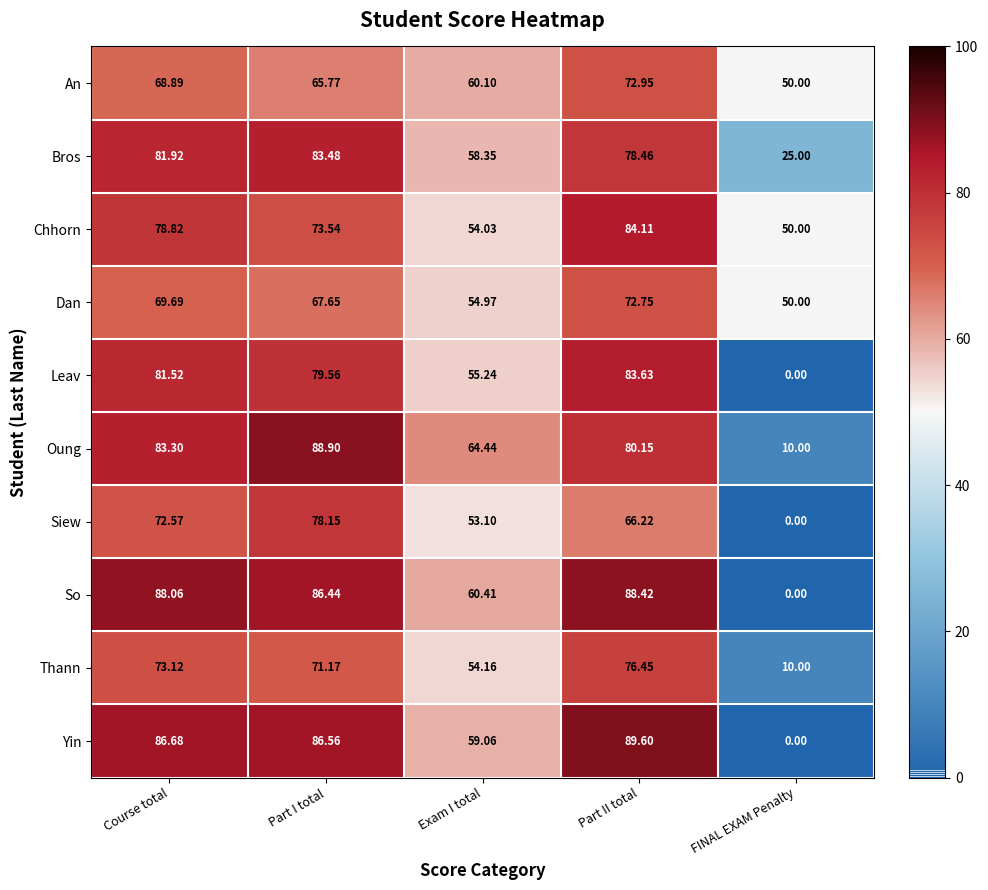

At Part II total, list the series in order from largest to smallest.

Yin, So, Chhorn, Leav, Oung, Bros, Thann, An, Dan, Siew